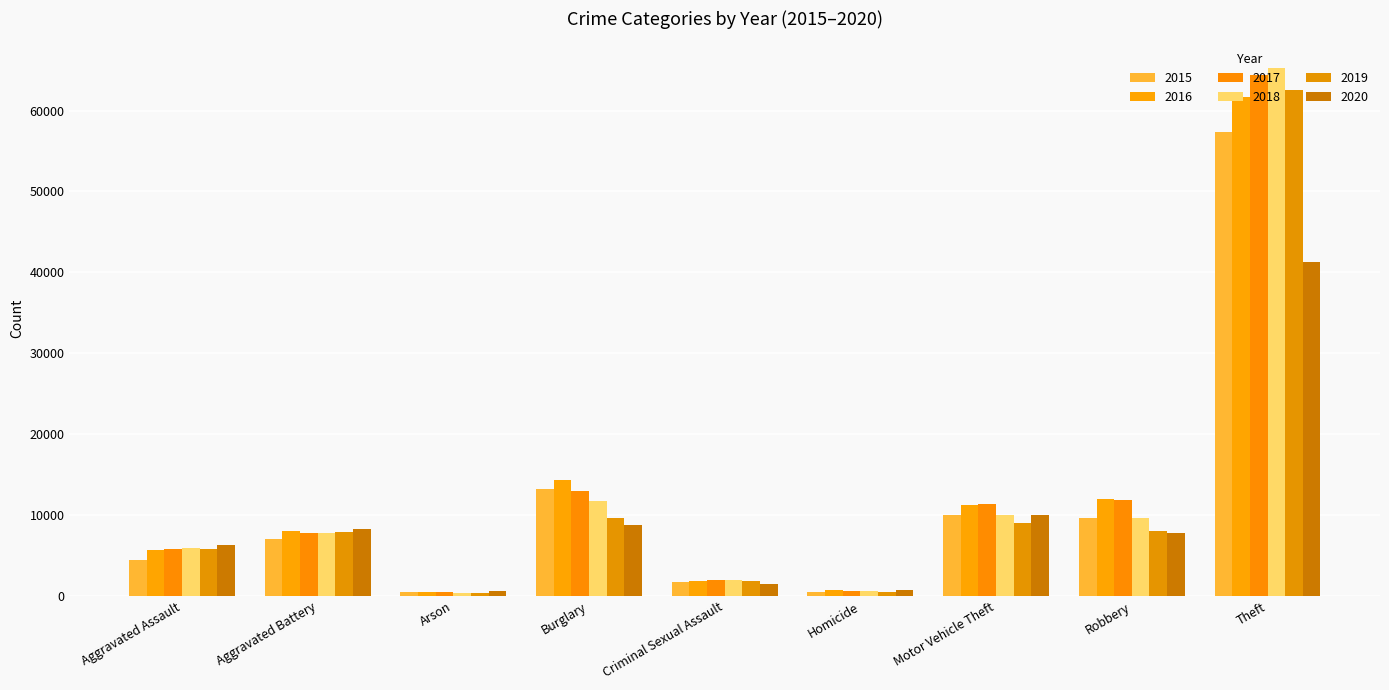

Is it true that 2019 equals 499 at Homicide?

True